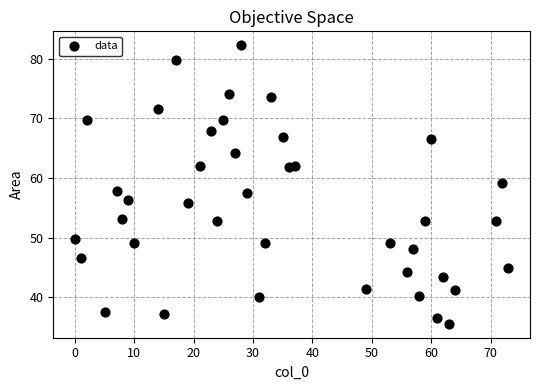

What is the range of Y values (max minus min)?

46.7